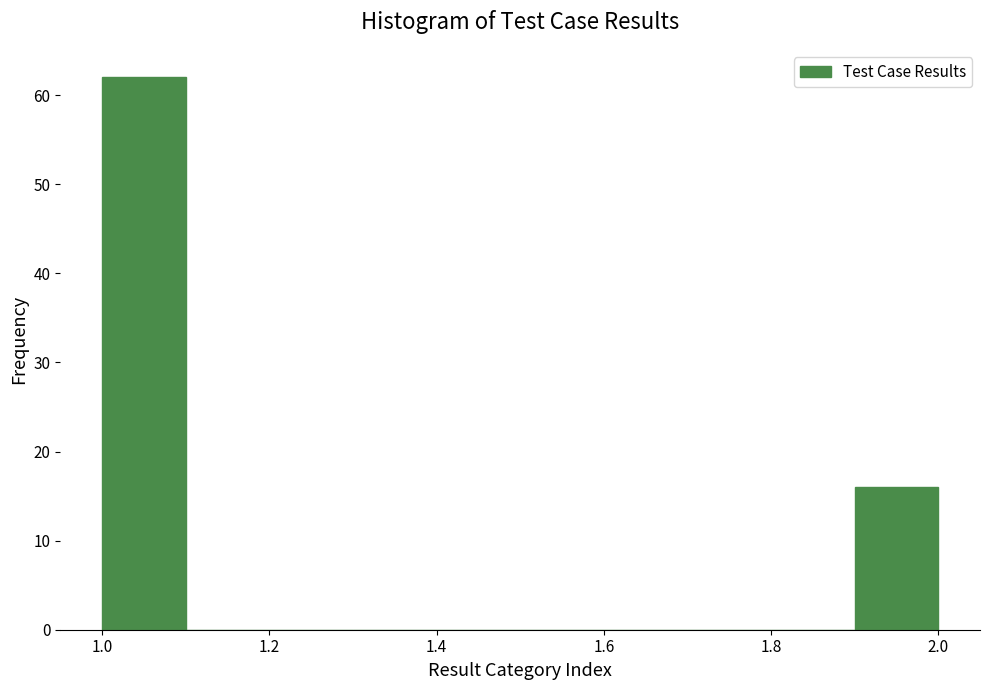

Reading left to right, list every bar in this chart as the range it spans on the x-axis followed by its height. The values are not printed on the chart, so give them approximately, as read against the axis.

1.0 to 1.1: 62
1.1 to 1.2: 0
1.2 to 1.3: 0
1.3 to 1.4: 0
1.4 to 1.5: 0
1.5 to 1.6: 0
1.6 to 1.7: 0
1.7 to 1.8: 0
1.8 to 1.9: 0
1.9 to 2.0: 16